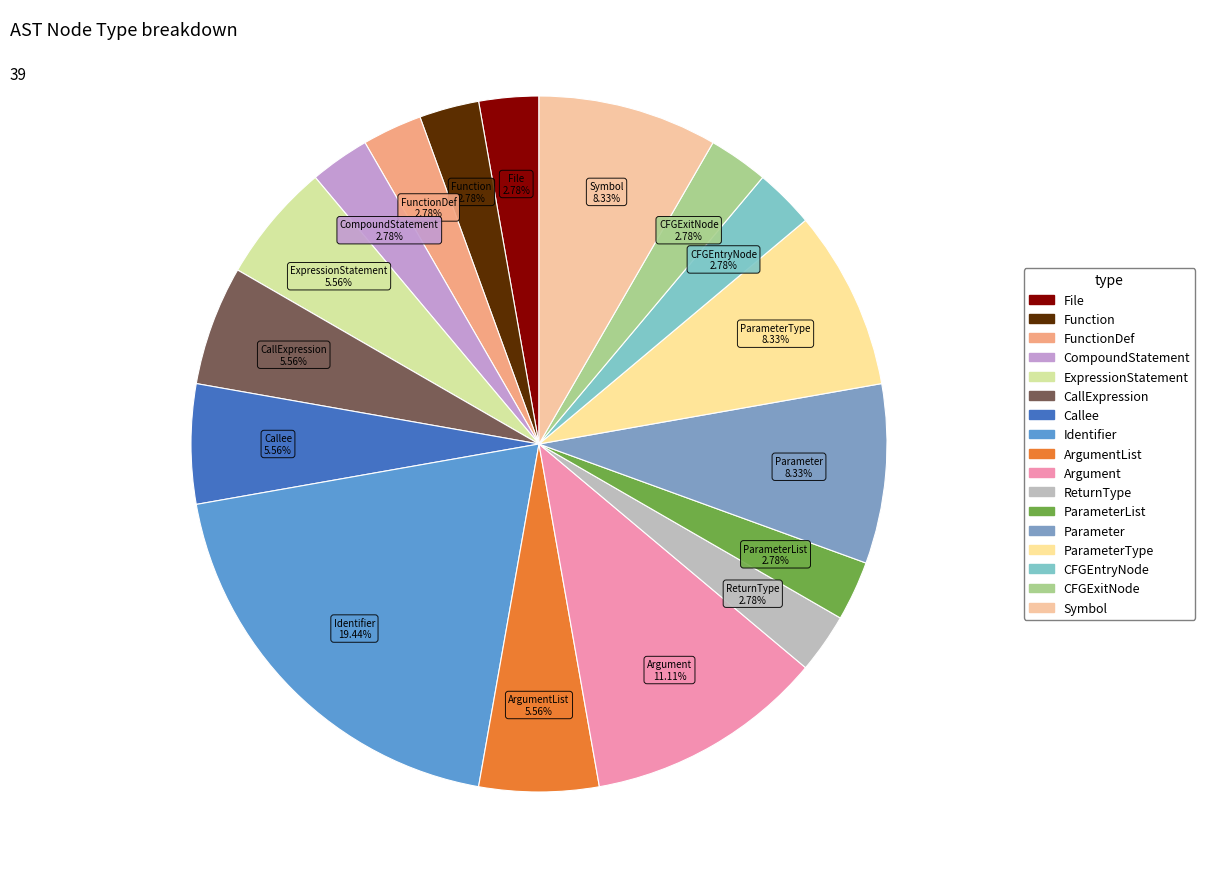

How much of the chart is everything except Function?

97.2%